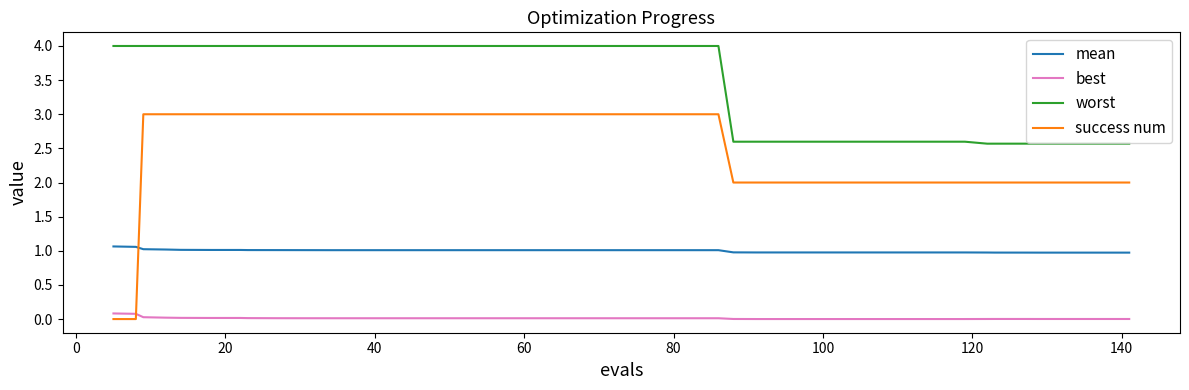

True or false: worst and mean cross at least once.

False